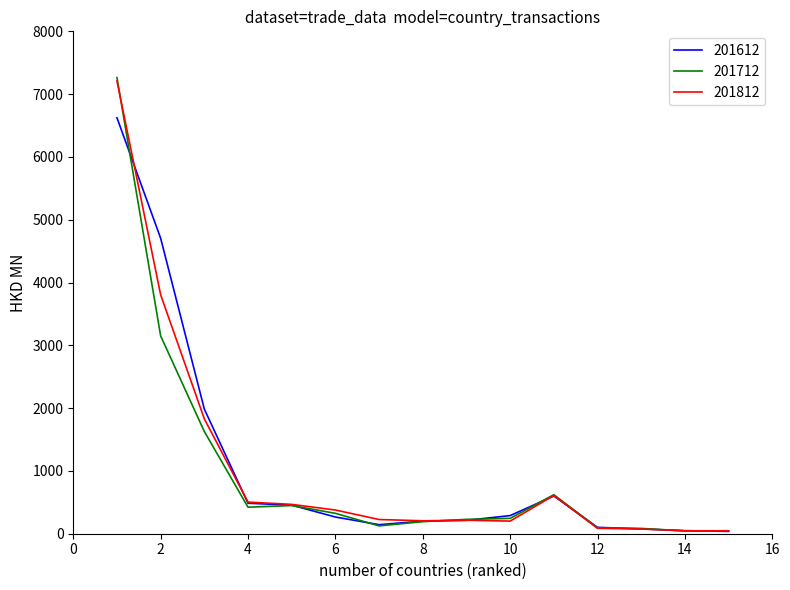

Which series has the widest spread of values?

201712